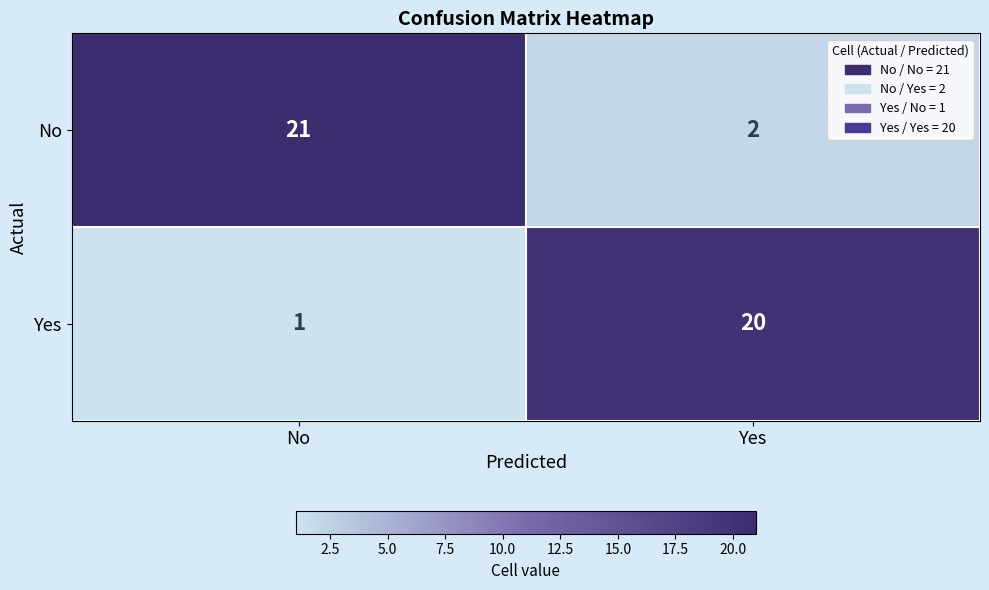

Where is Yes nearest to the value 10?

No